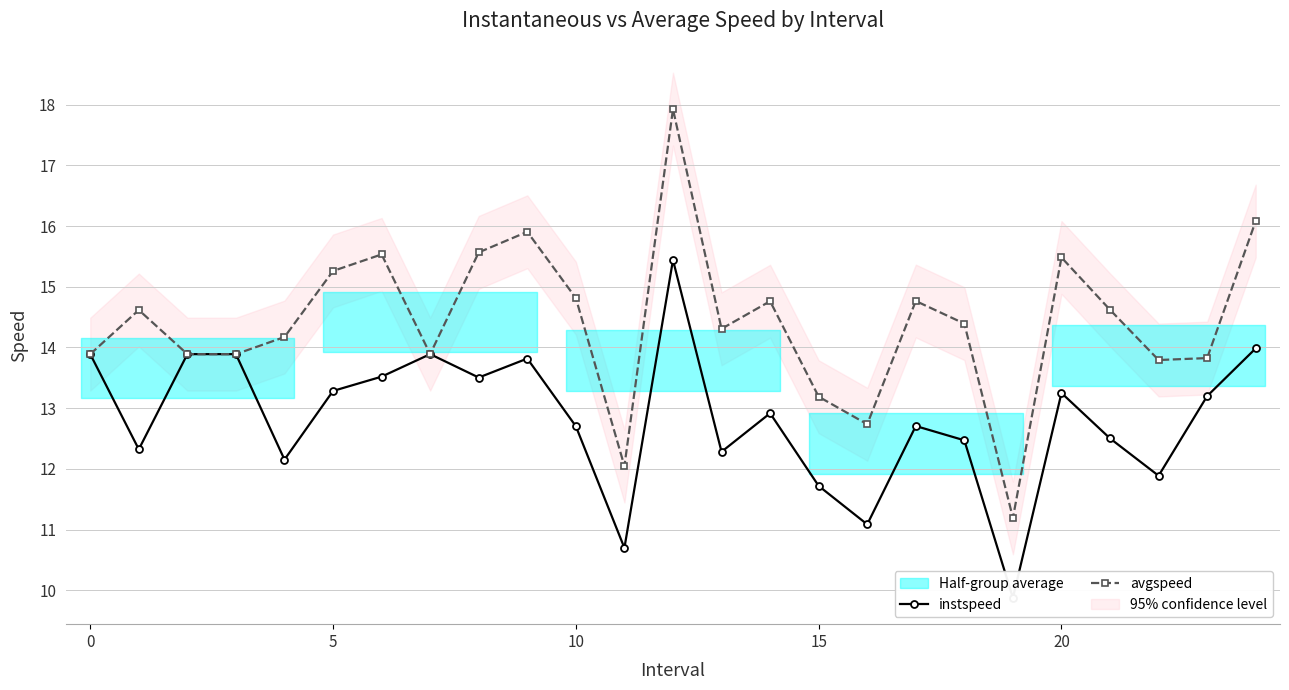

At which category is the sum across all series the highest?

12